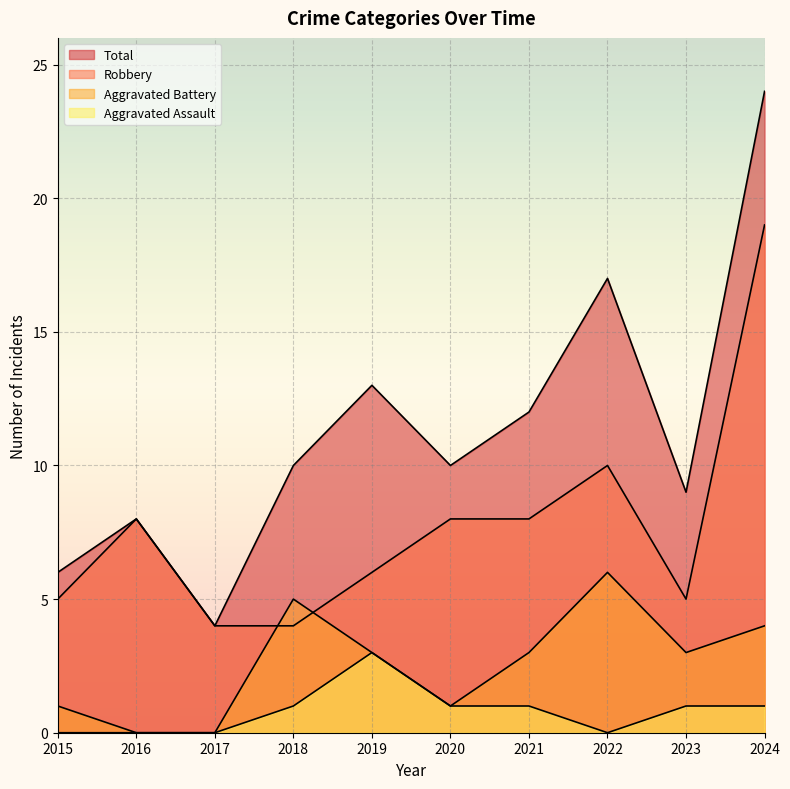

Which category has the lowest value across all series?

2015